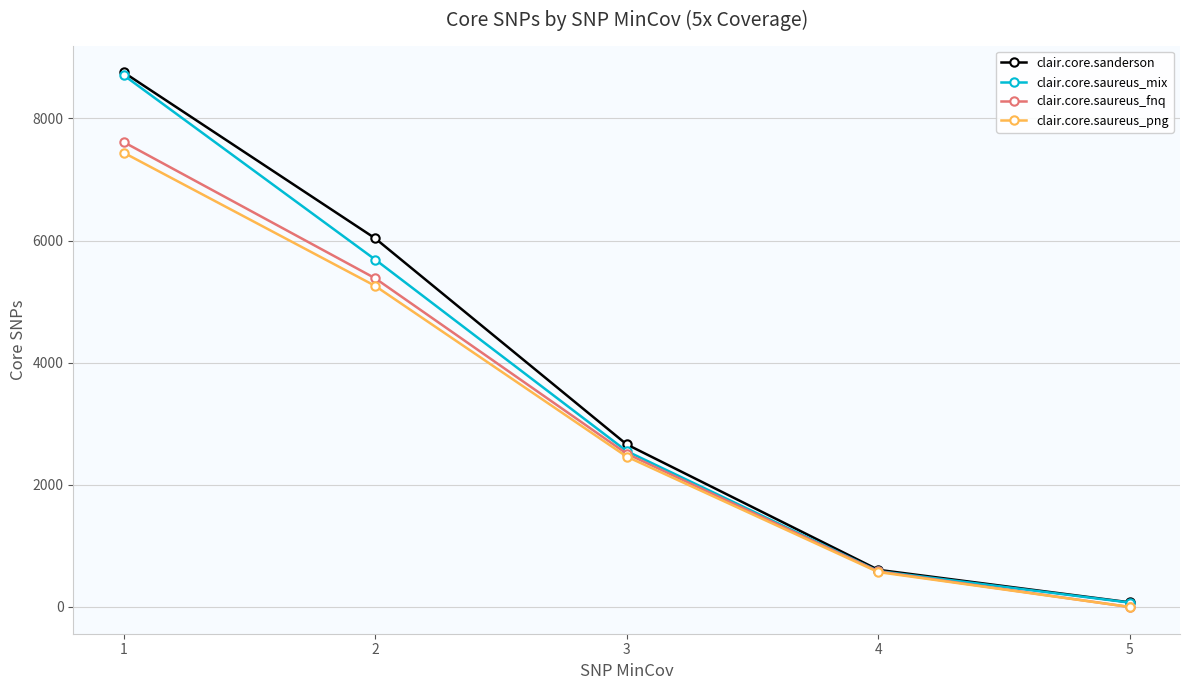

Reading left to right, list all the values displayed in this chart.

clair.core.sanderson: 8755	6037	2663	609	76
clair.core.saureus_mix: 8709	5690	2553	588	72
clair.core.saureus_fnq: 7614	5383	2511	583	0
clair.core.saureus_png: 7440	5258	2463	572	0